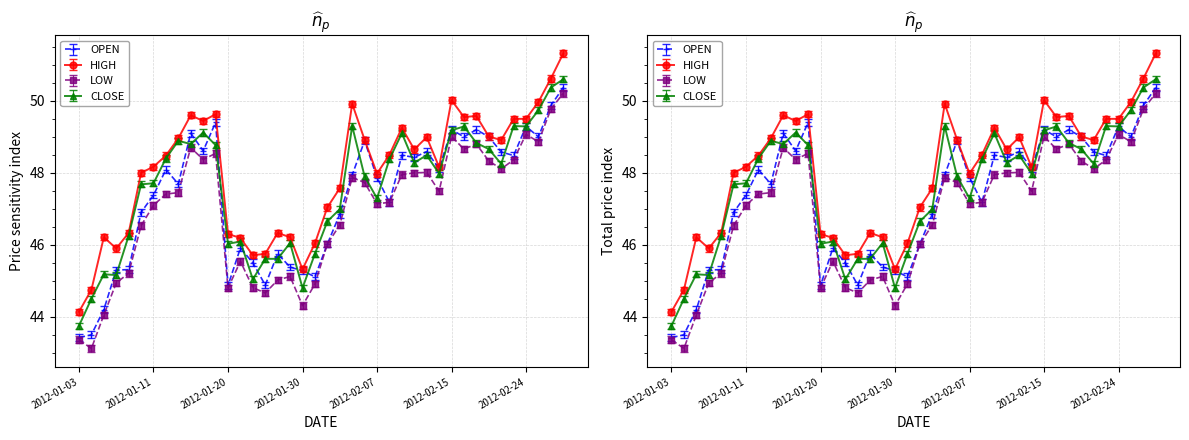

What is the label of the 10th point from the right?

2012-02-15